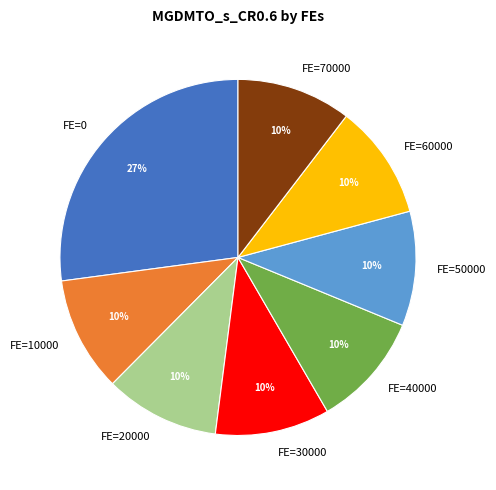

What is the ratio of the value at FE=30000 to the value at FE=60000?

1.0